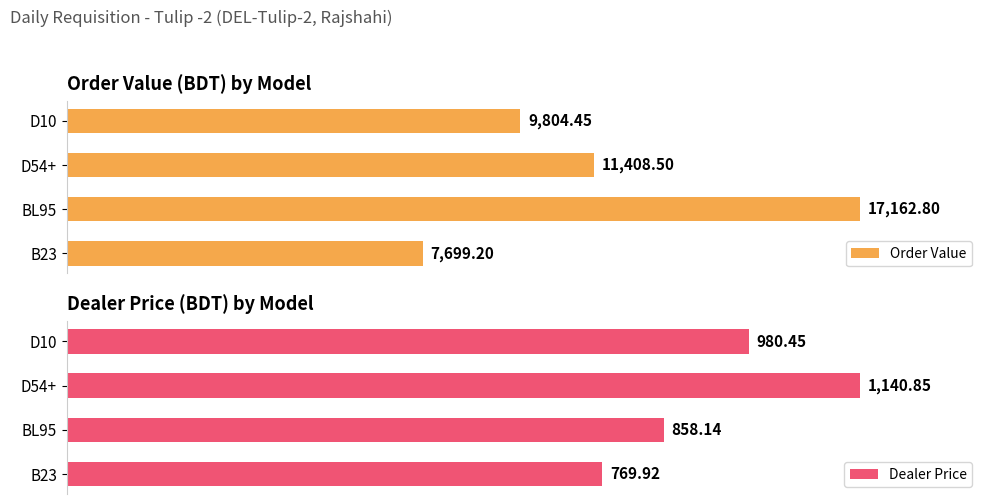

Reading right to left, transcribe all the data shown in this chart.

Order Value: 9804.5	11408.5	17162.8	7699.2
Dealer Price: 980.4	1140.8	858.1	769.9